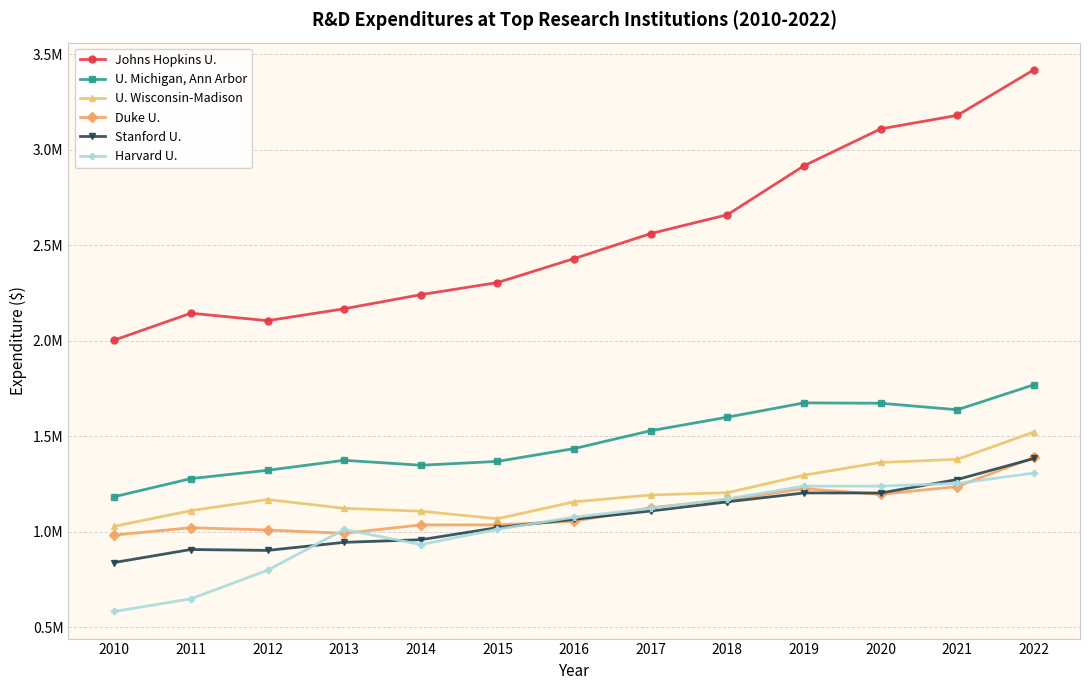

True or false: U. Wisconsin-Madison and Harvard U. intersect in this chart.

False